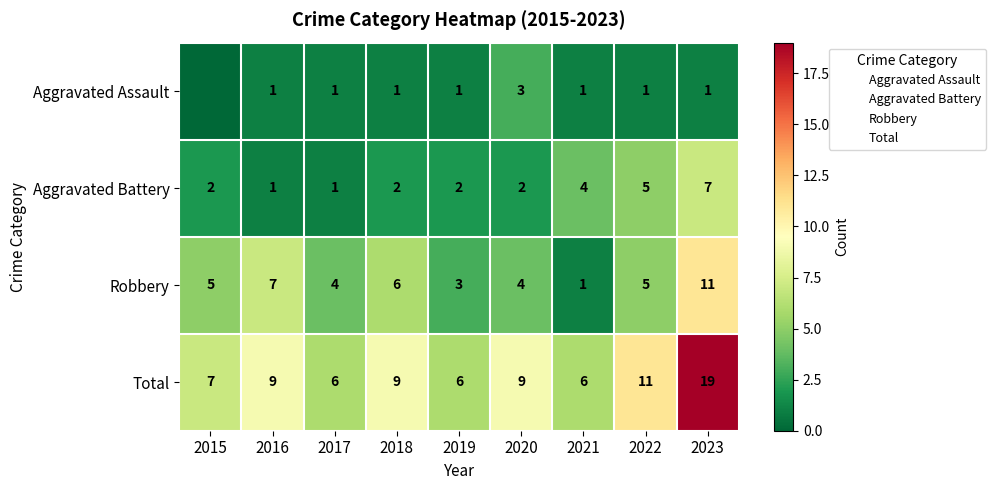

List the series in order of their overall mean, lowest first.

Aggravated Assault, Aggravated Battery, Robbery, Total